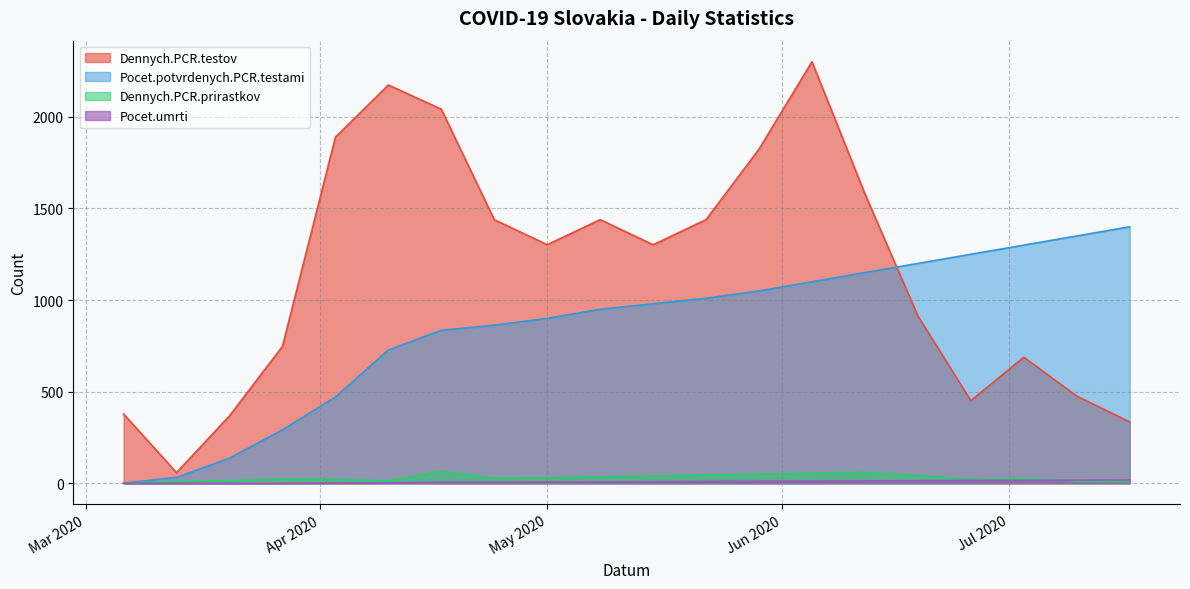

Between 2020-07-10 and 2020-04-03, which is larger?

2020-04-03